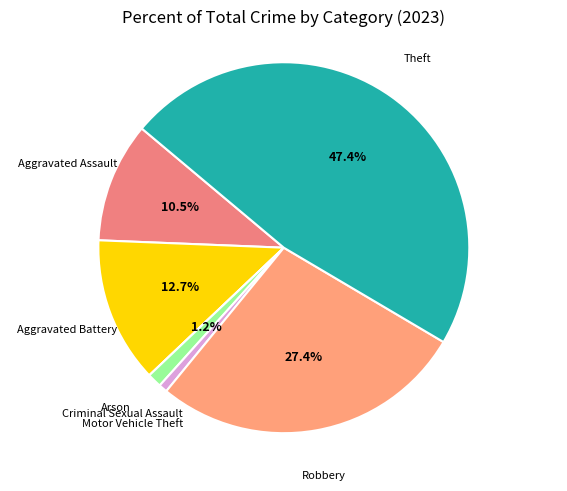

Does Motor Vehicle Theft account for over 50% of the chart?

No